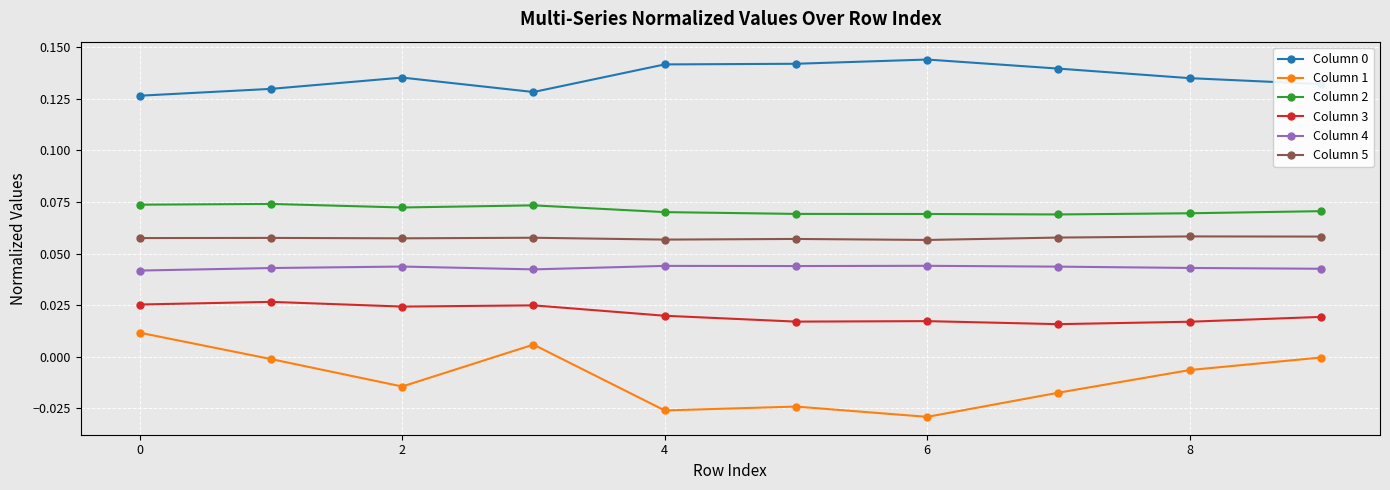

True or false: Column 3 has more than 0 interior local peaks.

True